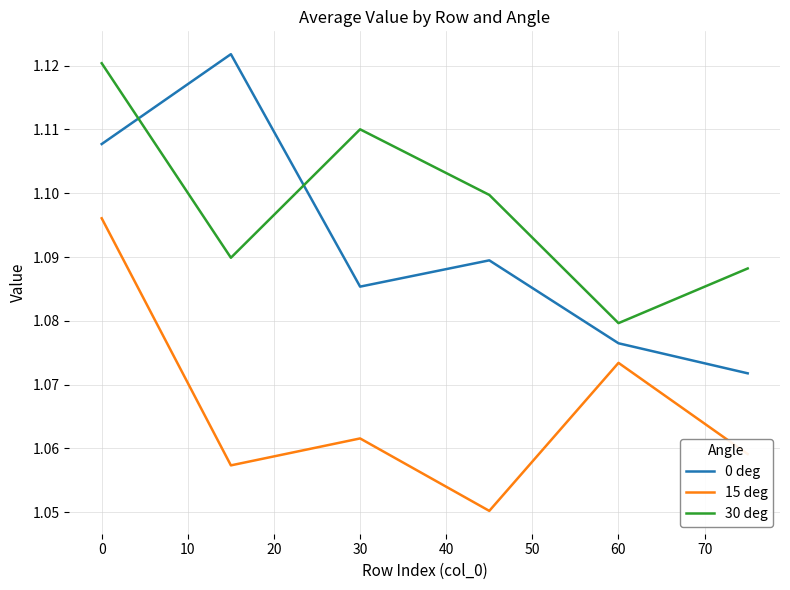

True or false: 15 deg and 0 deg intersect in this chart.

False